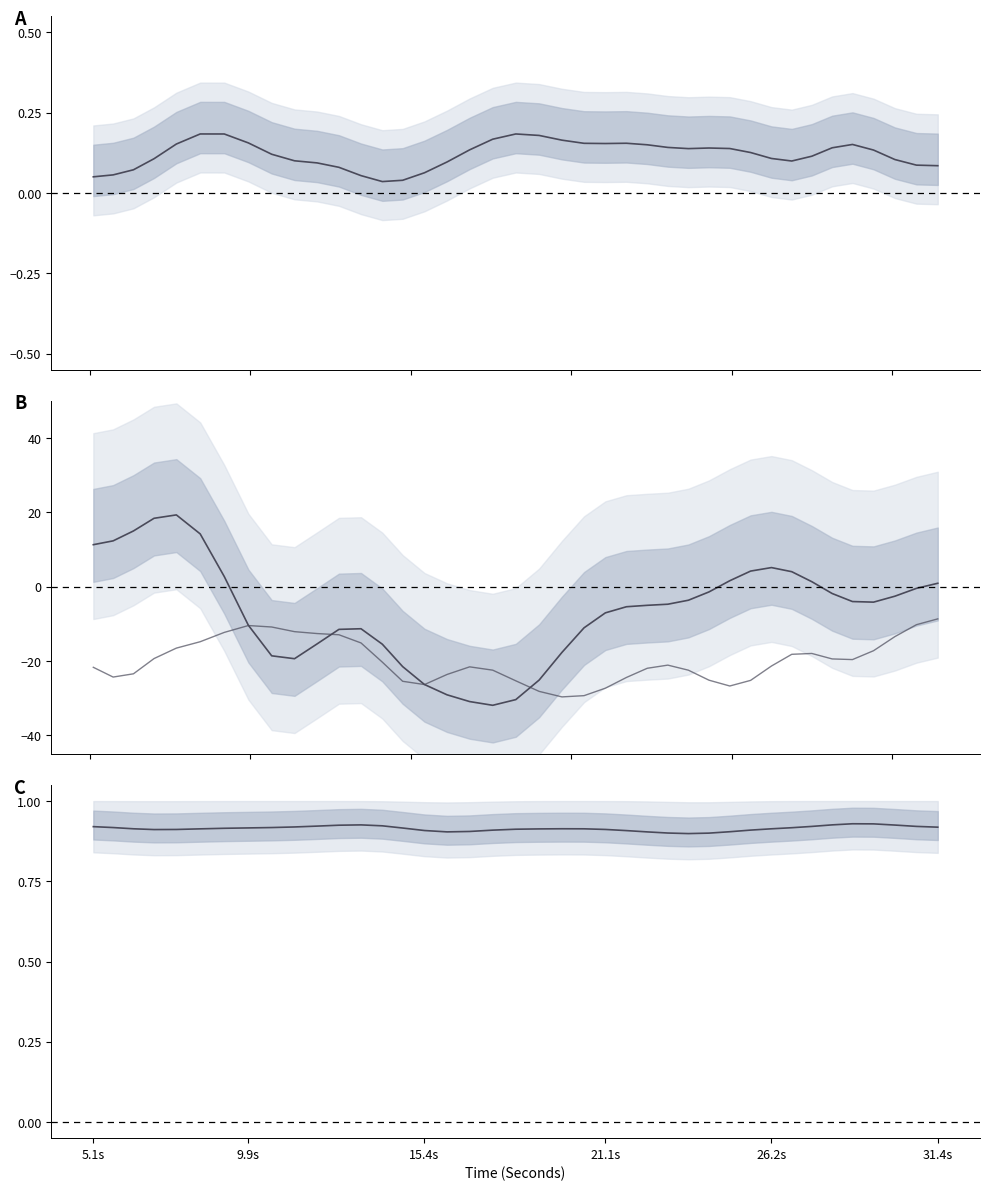

True or false: QRSWaveSkew_ECG (scaled) and entropy_ECG intersect in this chart.

False